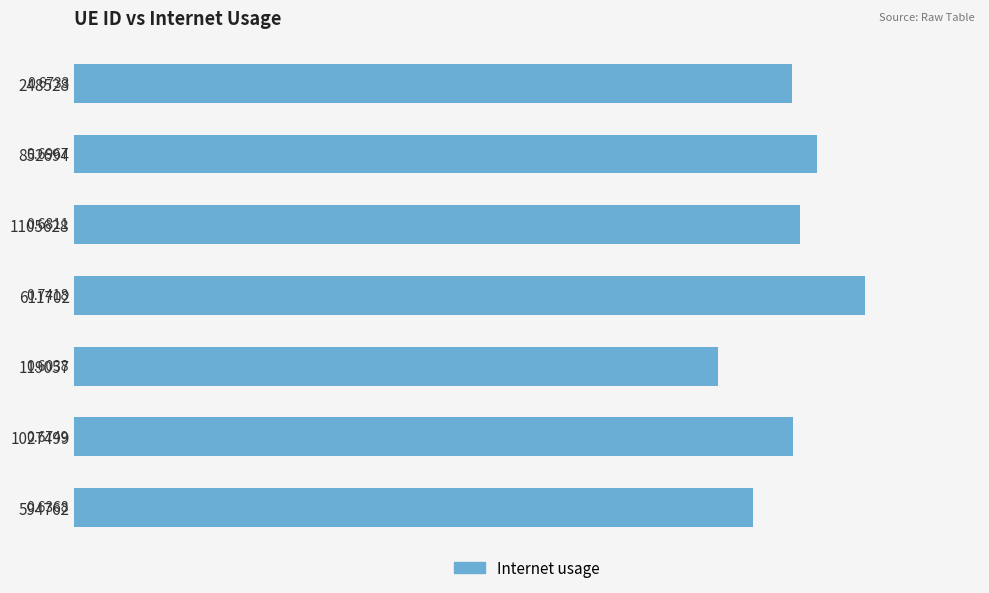

What is the sum of the values at 611702 and 594762?

1.4